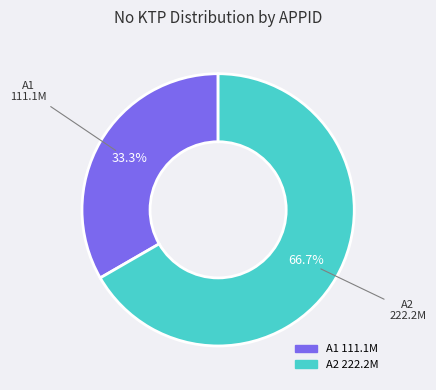

The A2 slice represents 67% of the pie. True or false?

True